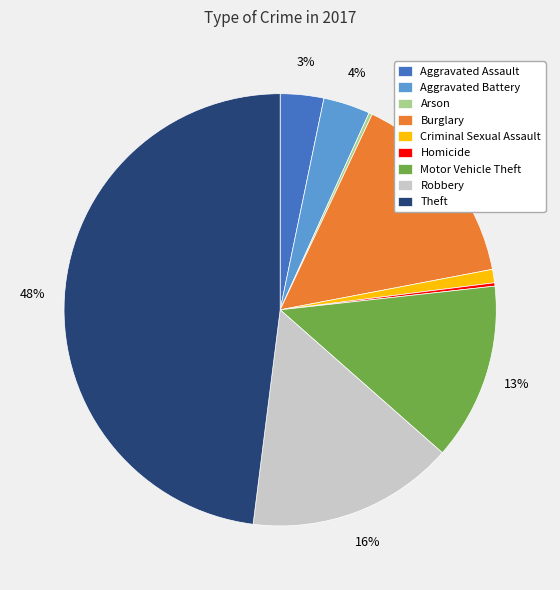

Is there a majority slice in this chart?

No